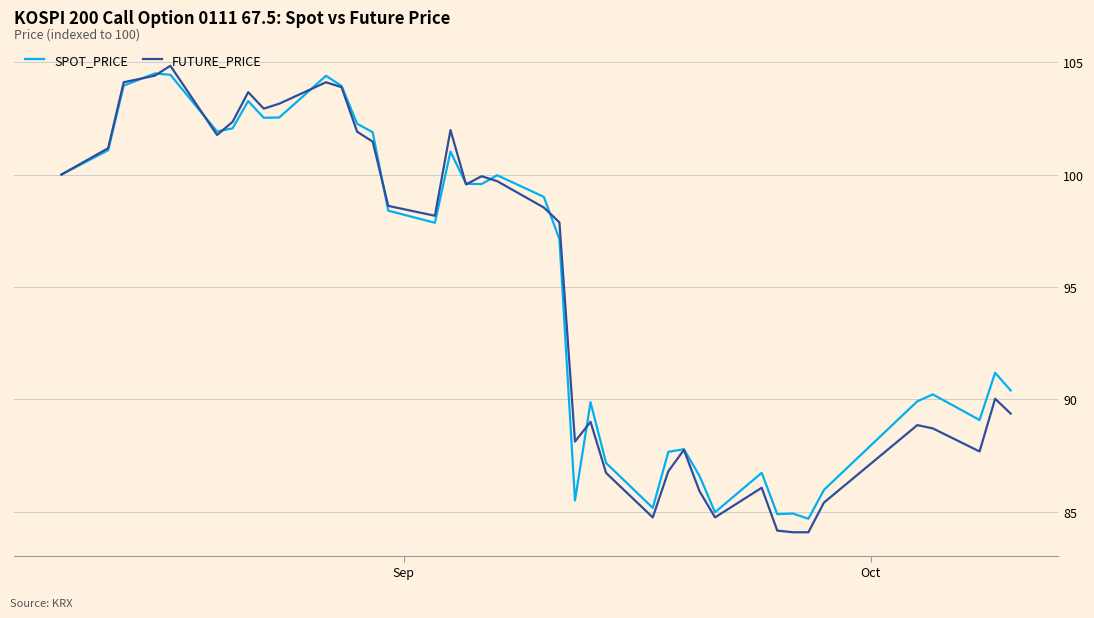

Count the number of categories in the chart.

40